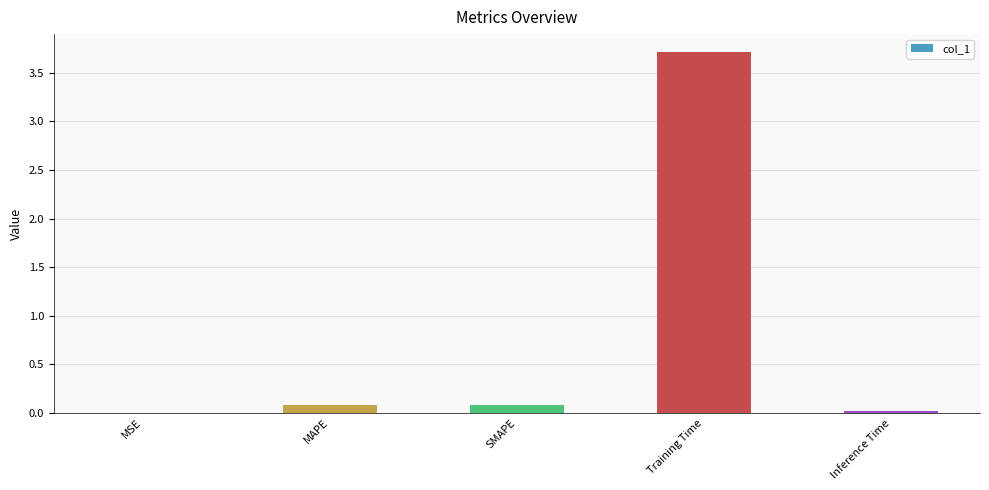

What is the change in value from MAPE to Training Time?

+3.6